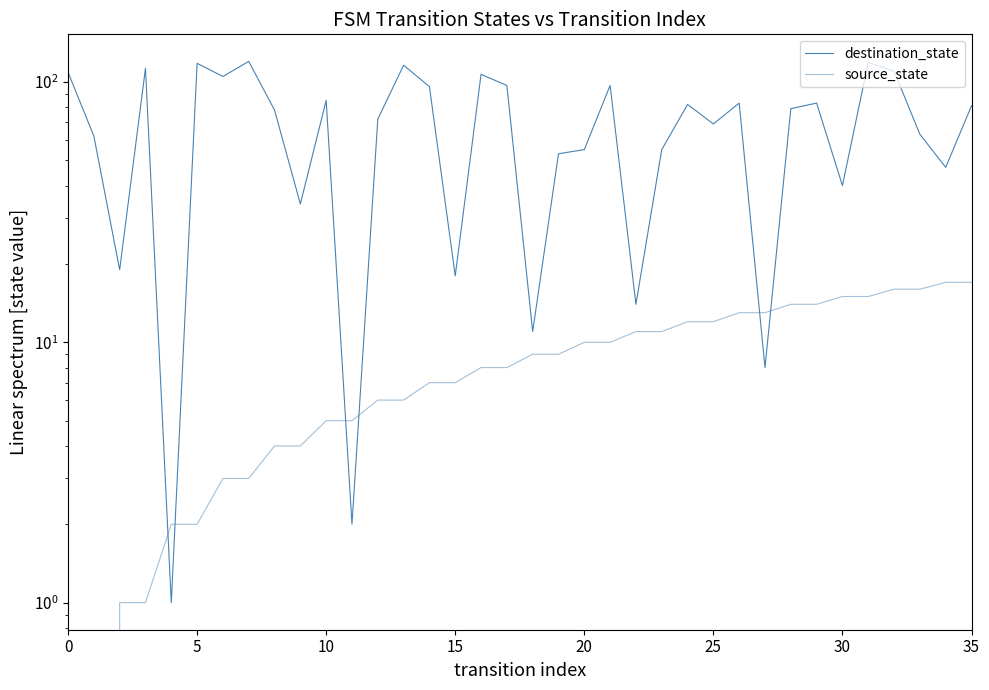

How many intersections are there between destination_state and source_state?

6